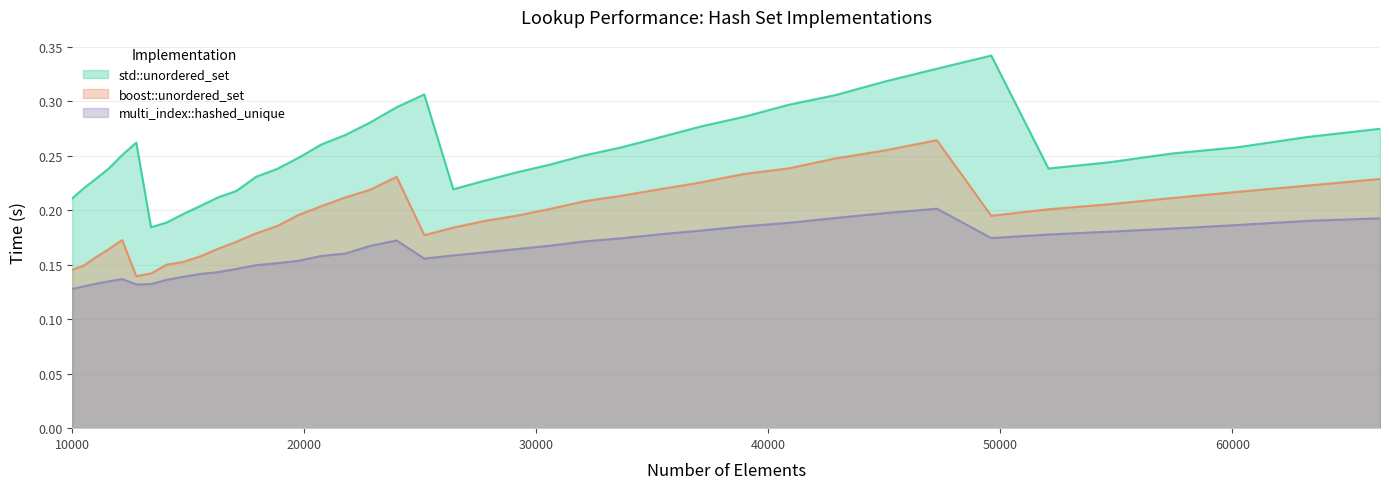

Rank the series by their average value, from lowest to highest.

multi_index::hashed_unique, boost::unordered_set, std::unordered_set